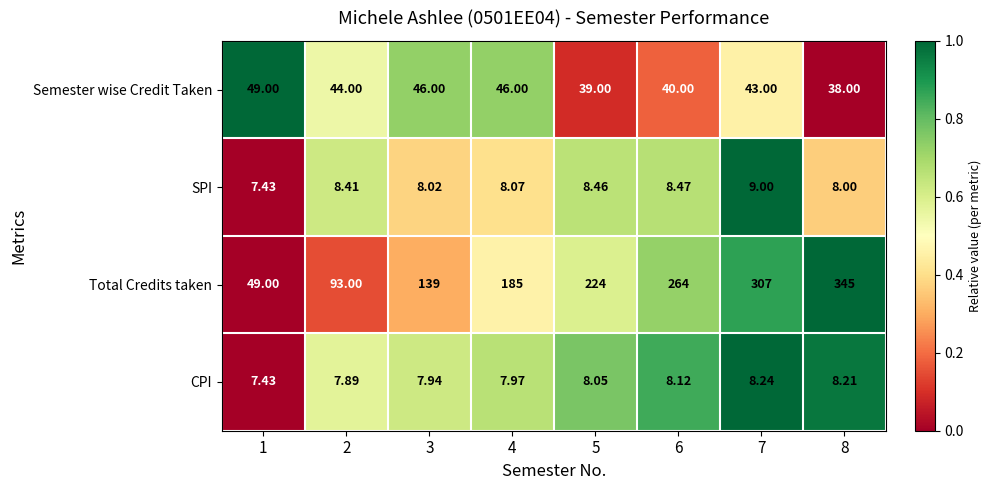

At 5, list the series in order from largest to smallest.

Total Credits taken, Semester wise Credit Taken, SPI, CPI